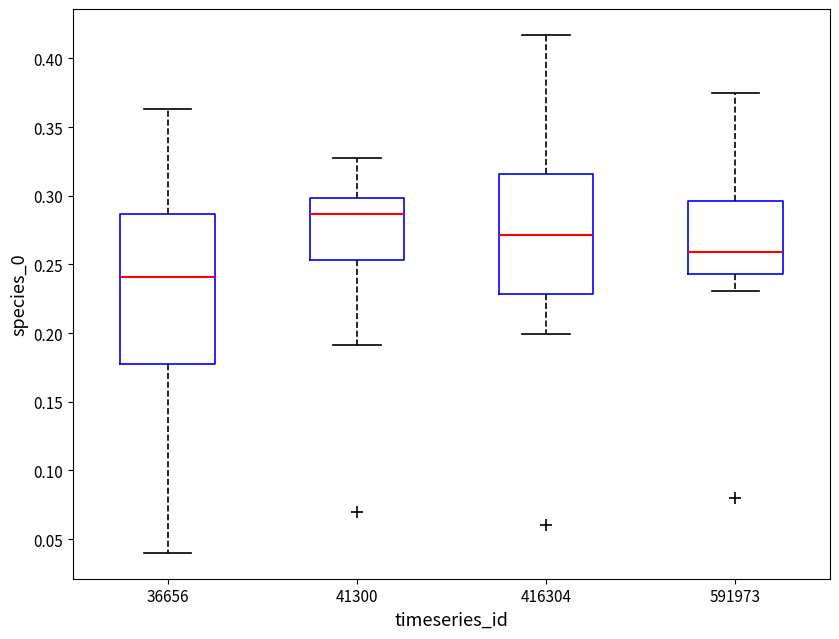

Comparing the boxes themselves (not the whiskers), which one is the tallest?

36656